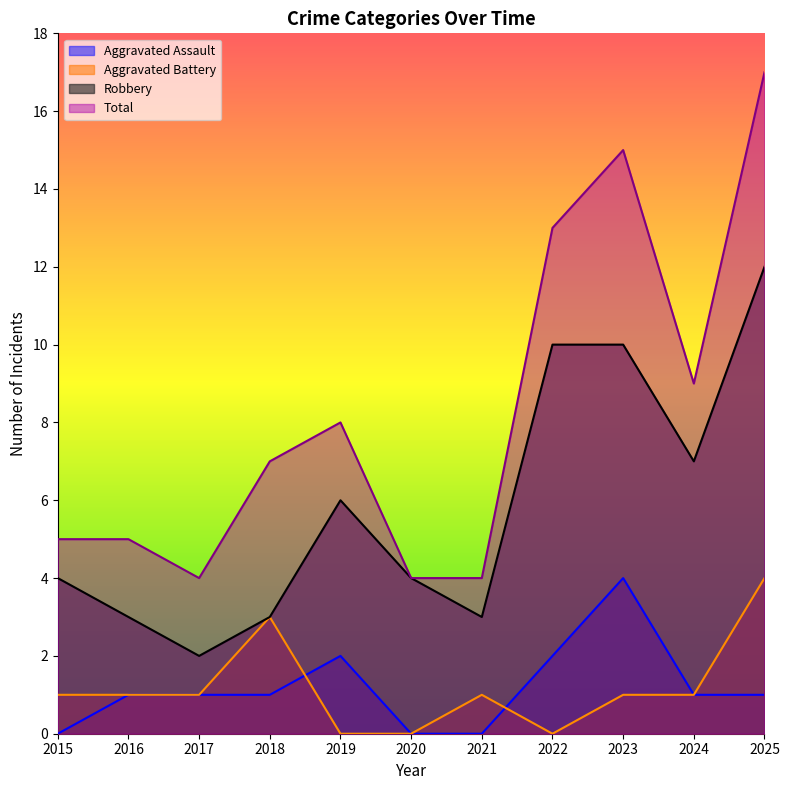

At 2019, list the series in order from smallest to largest.

Aggravated Battery, Aggravated Assault, Robbery, Total